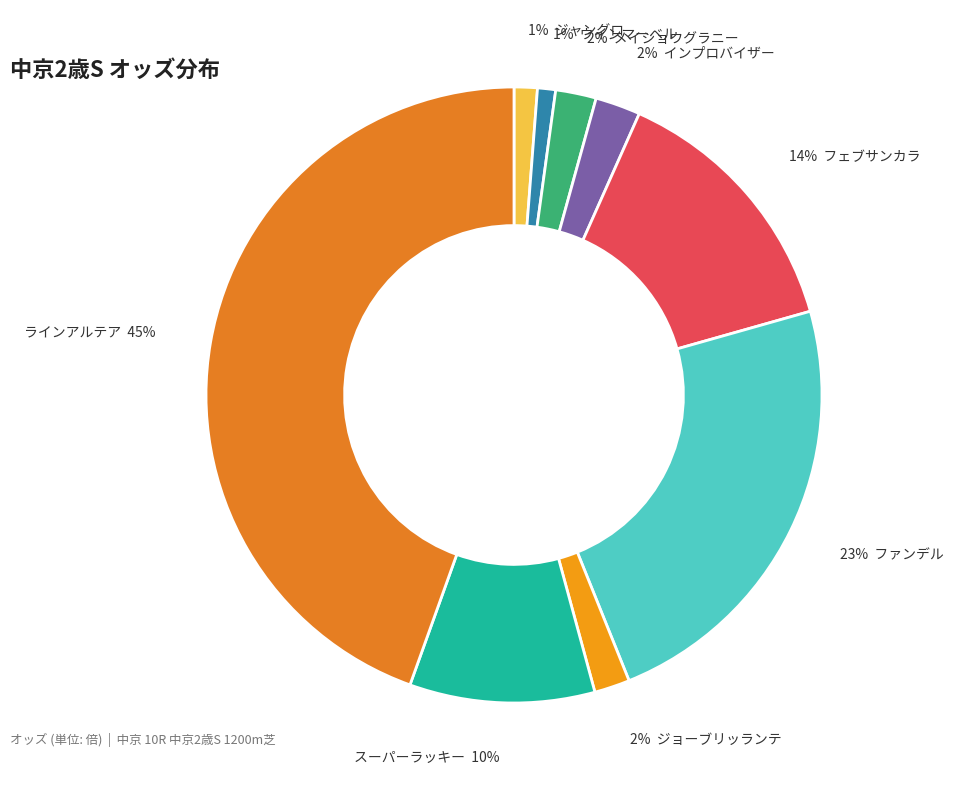

How many slices are in this pie chart?

9